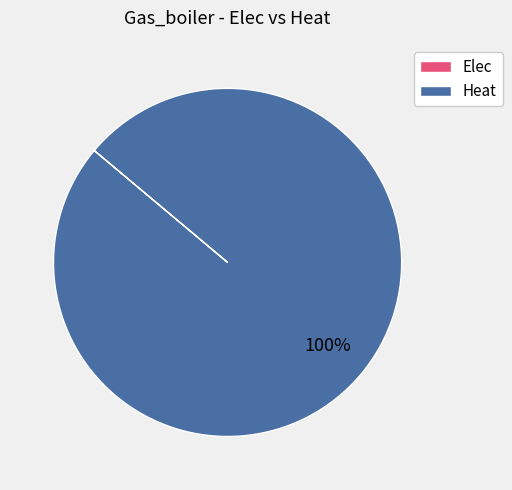

Is there a majority slice in this chart?

Yes